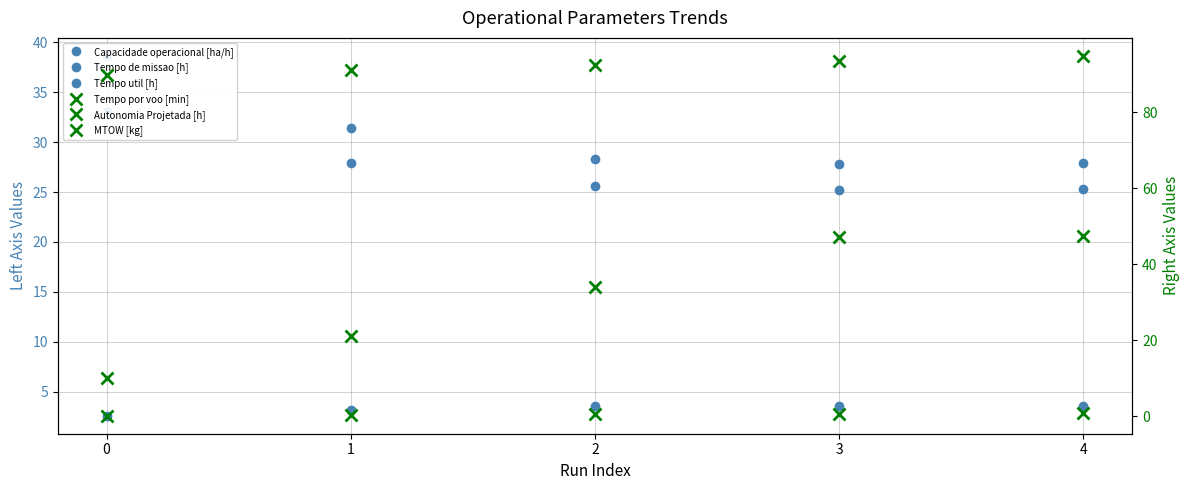

Which series has the largest range (max minus min)?

Tempo por voo [min]